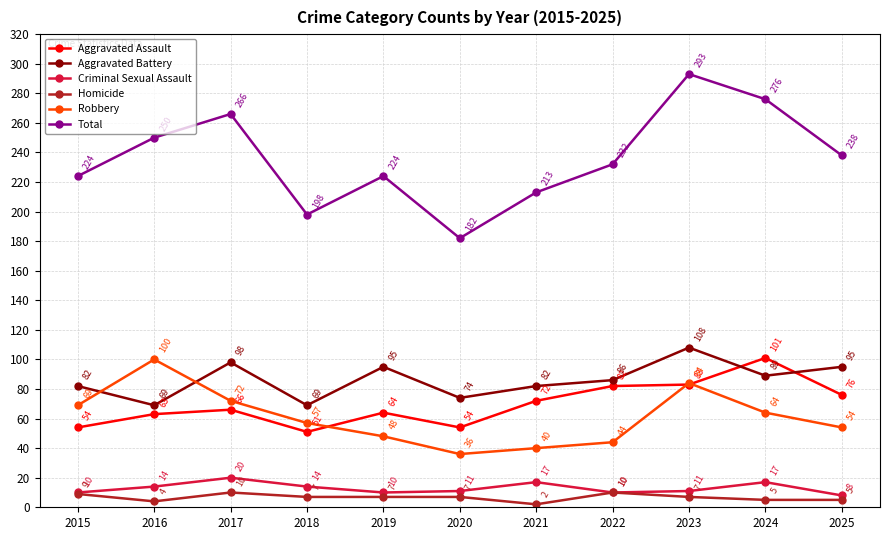

What is the difference between the Total values at 2025 and 2019?

14